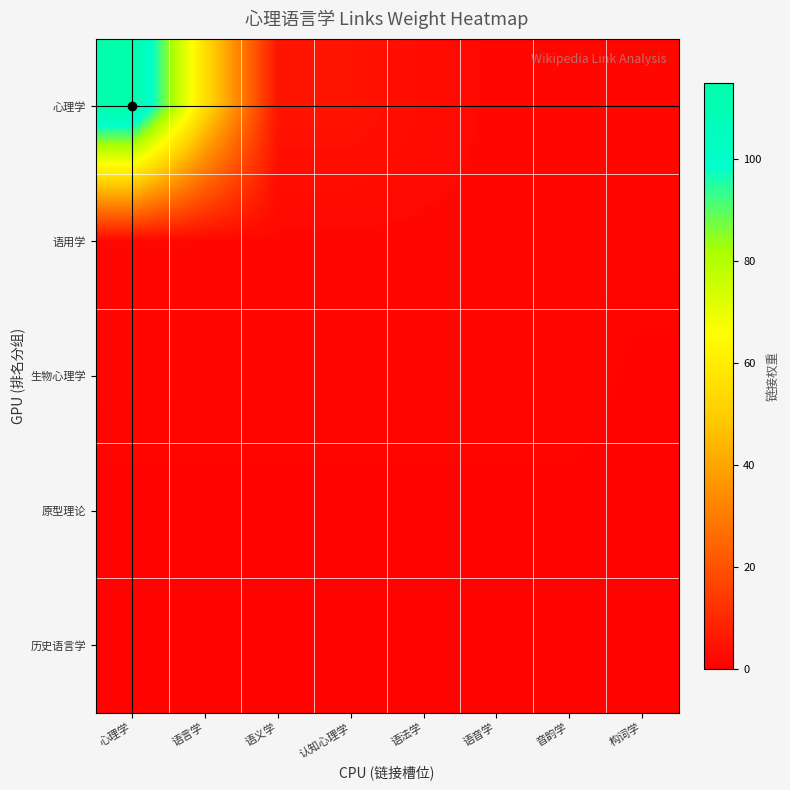

What is the smallest value displayed?

1